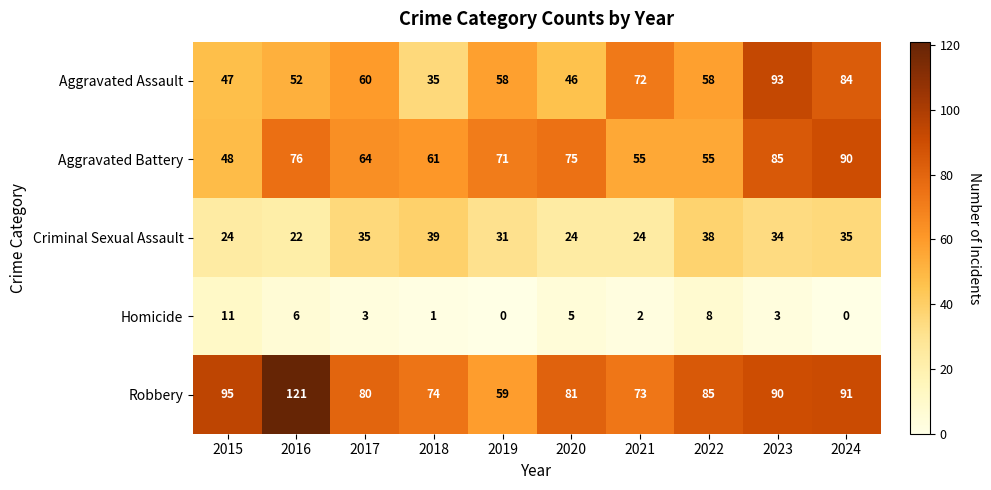

At 2019, list the series in order from smallest to largest.

Homicide, Criminal Sexual Assault, Aggravated Assault, Robbery, Aggravated Battery